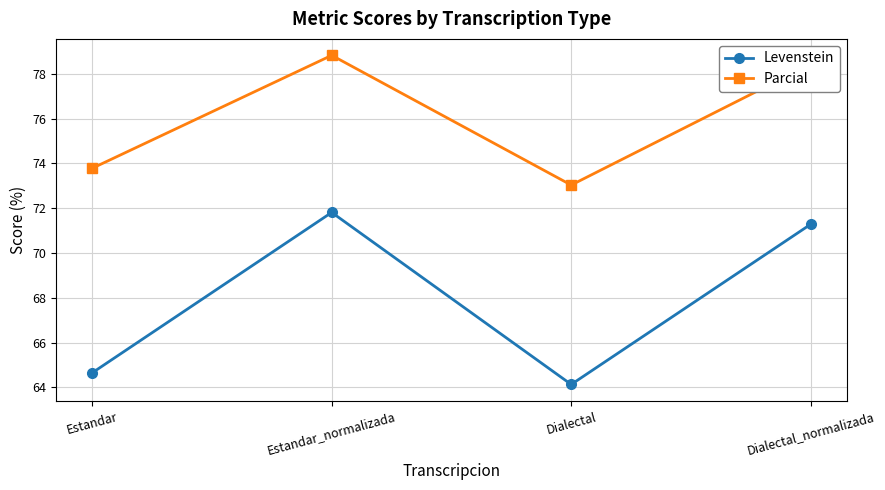

What is the label of the 3rd point from the right?

Estandar_normalizada